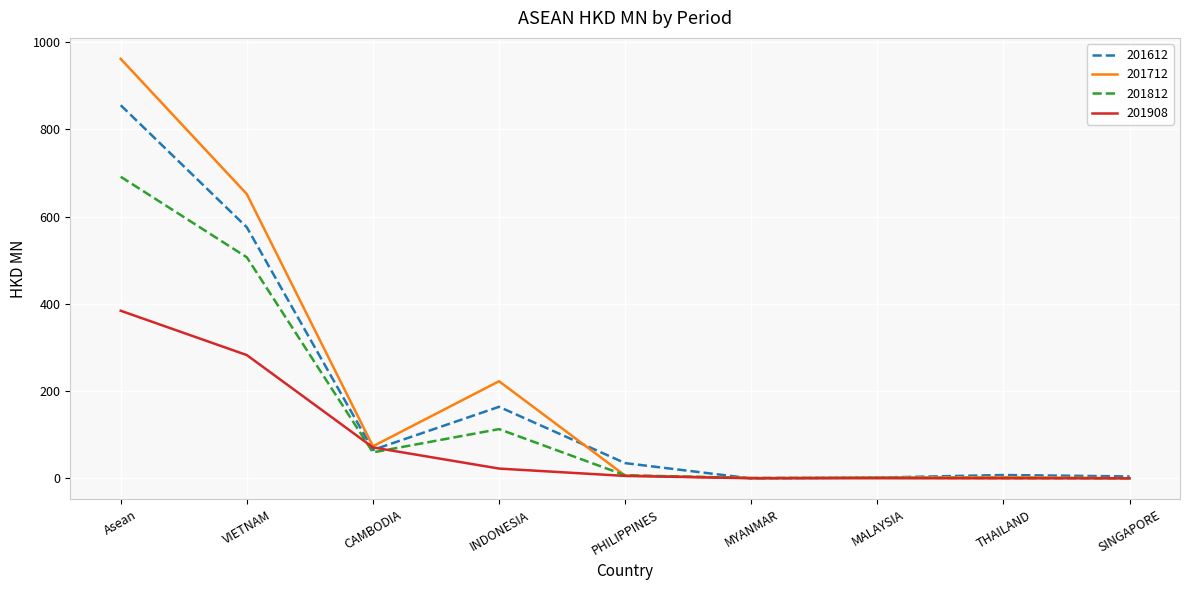

What is the total value across all series at VIETNAM?

2015.9